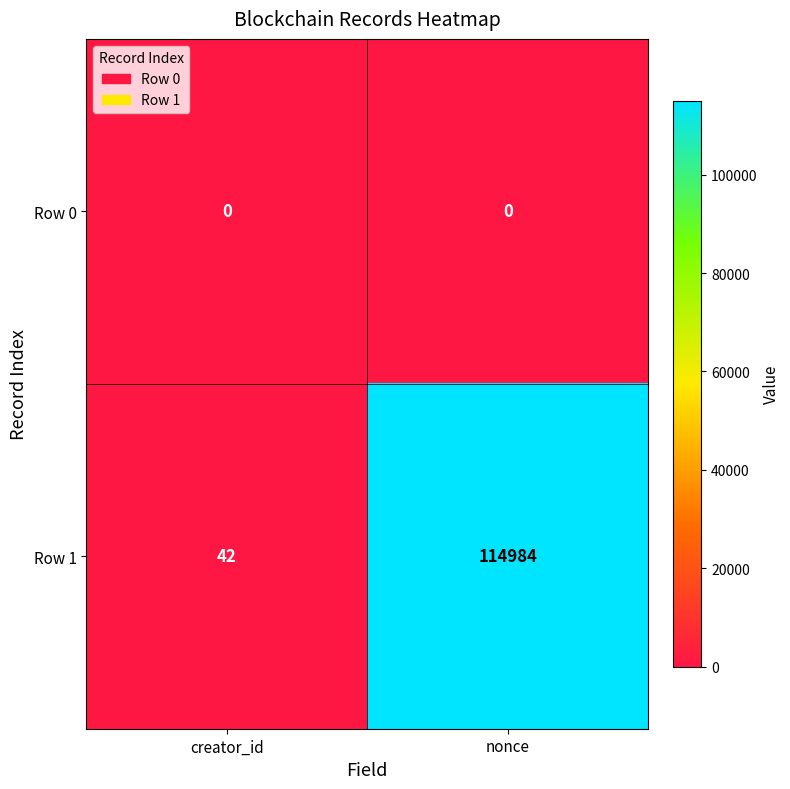

Which series changed the most between creator_id and nonce?

Row 1